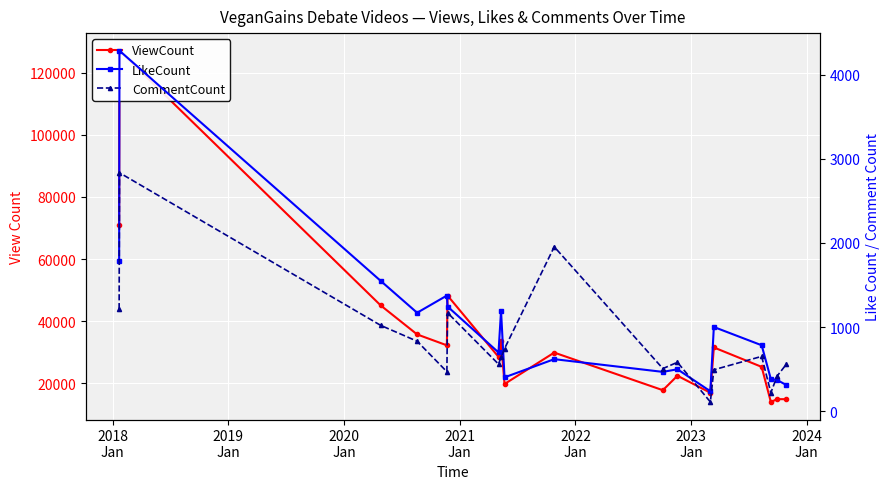

What is the minimum value shown in the chart?

113